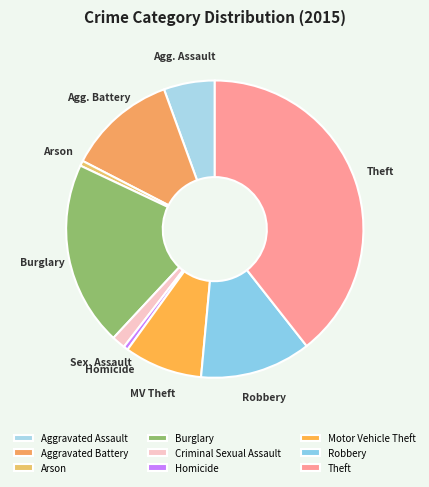

How many slices are in this pie chart?

9